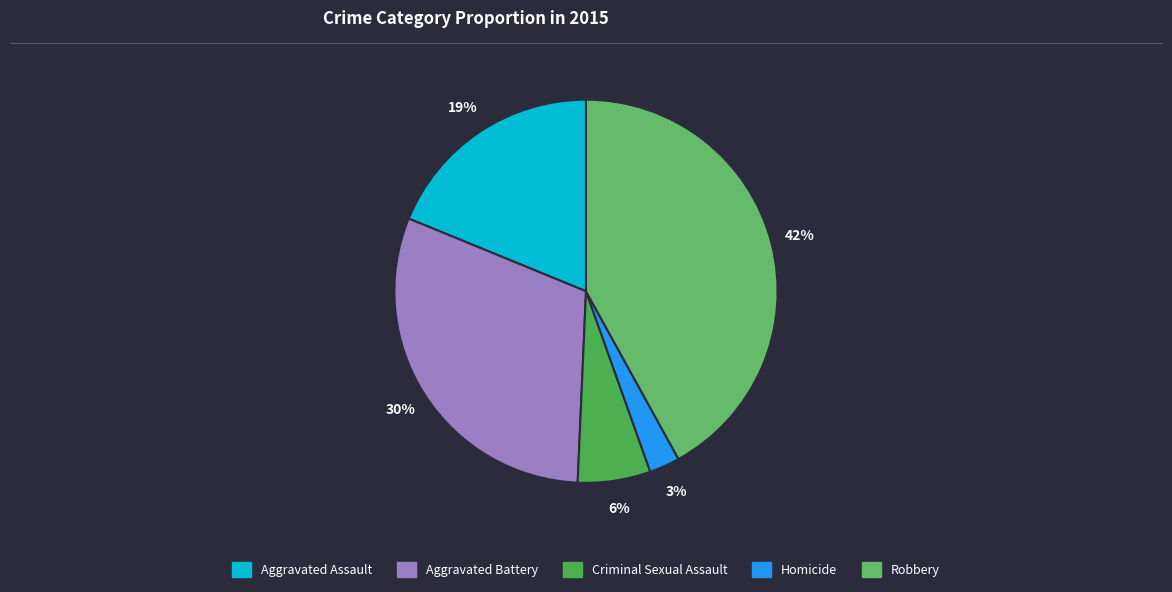

What is the smallest slice in the pie chart?

Homicide